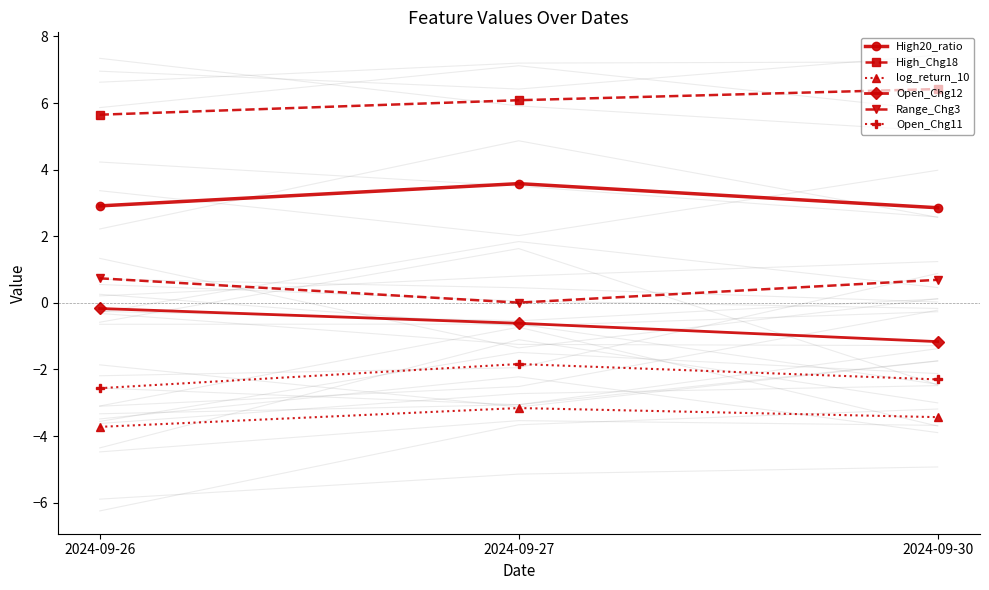

What is the difference between the maximum and second lowest values in the Open_Chg12 series?

0.4